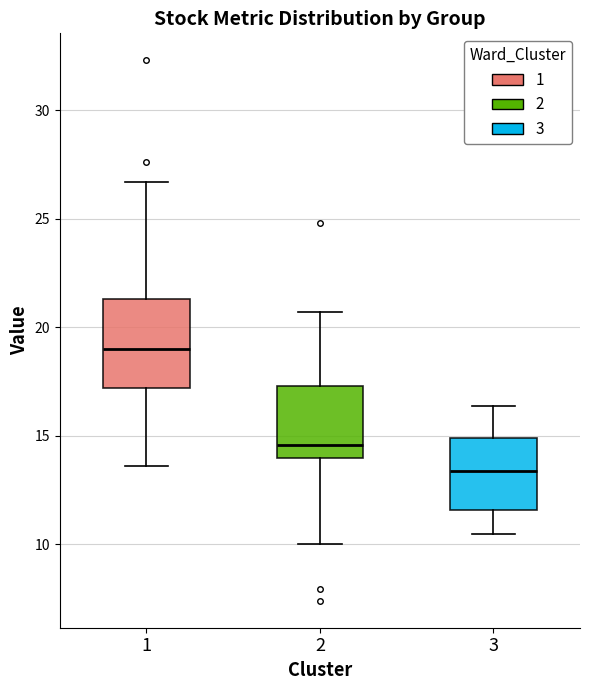

Reading left to right, transcribe this box plot: for each box, give where its median line is, the range the box spans, and where its two whiskers end, as read against the y-axis. The values are not printed on the chart, so give them approximately, as read against the axis.

1: median 19.0, box 17.0 to 21.5, whiskers 13.5 to 26.5
2: median 14.5, box 14.0 to 17.5, whiskers 10.0 to 20.5
3: median 13.5, box 11.5 to 15.0, whiskers 10.5 to 16.5